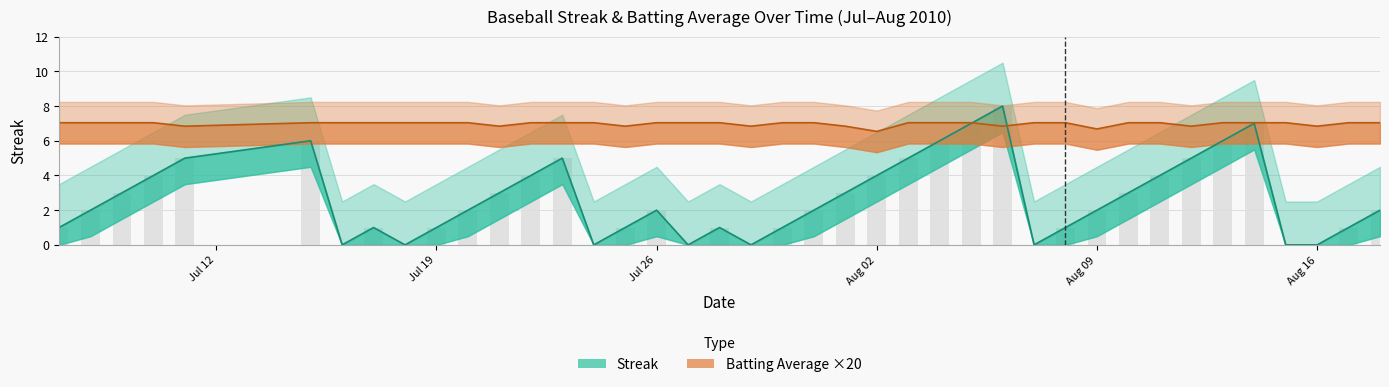

Rank the categories by Streak value from lowest to highest.

2010-07-16, 2010-07-18, 2010-07-24, 2010-07-27, 2010-07-29, 2010-08-07, 2010-08-15, 2010-08-16, 2010-07-07, 2010-07-17, 2010-07-19, 2010-07-25, 2010-07-28, 2010-07-30, 2010-08-08, 2010-08-17, 2010-07-08, 2010-07-20, 2010-07-26, 2010-07-31, 2010-08-09, 2010-08-18, 2010-07-09, 2010-07-21, 2010-08-01, 2010-08-10, 2010-07-10, 2010-07-22, 2010-08-02, 2010-08-11, 2010-07-11, 2010-07-23, 2010-08-03, 2010-08-12, 2010-07-15, 2010-08-04, 2010-08-13, 2010-08-05, 2010-08-14, 2010-08-06